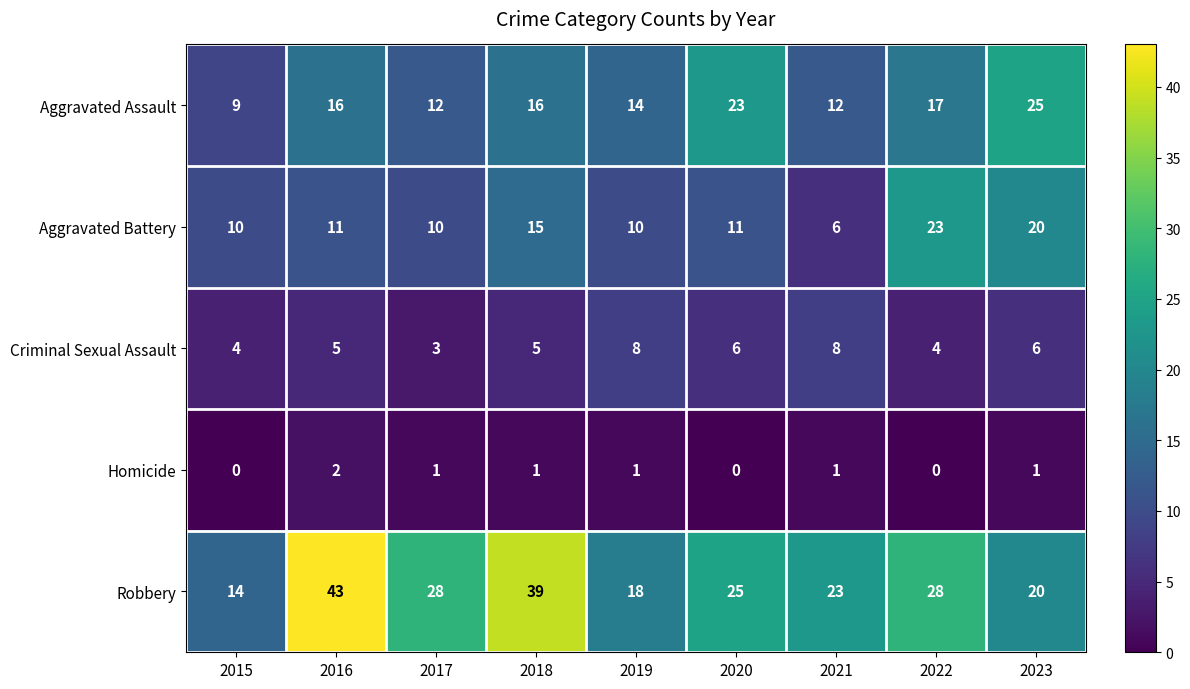

At which label does Robbery first exceed 25?

2016